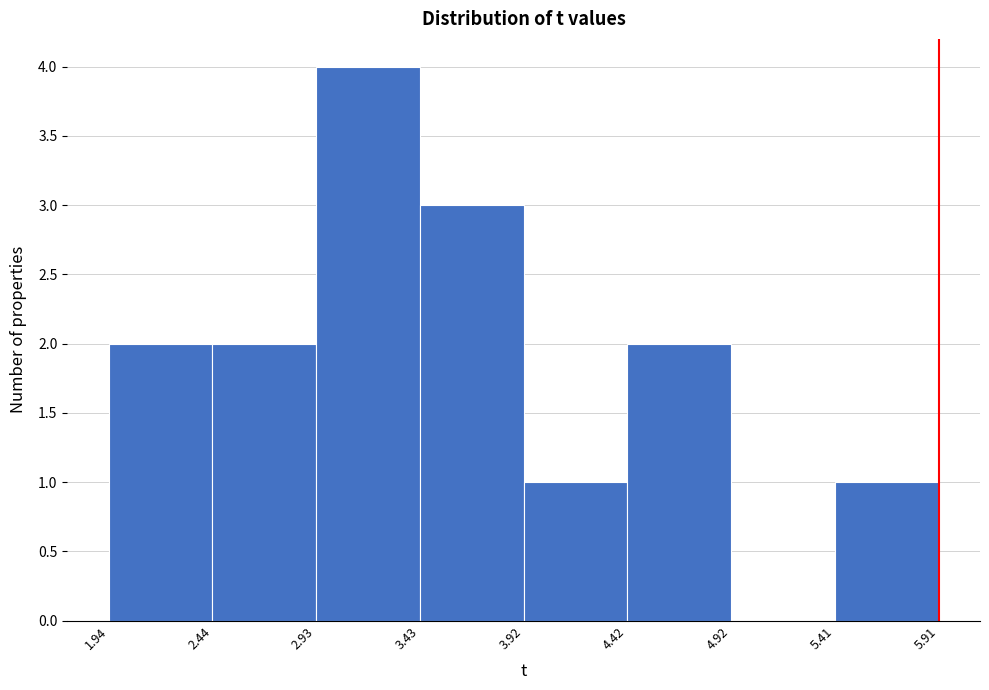

Which range on the x-axis has the tallest bar?

2.93 to 3.43